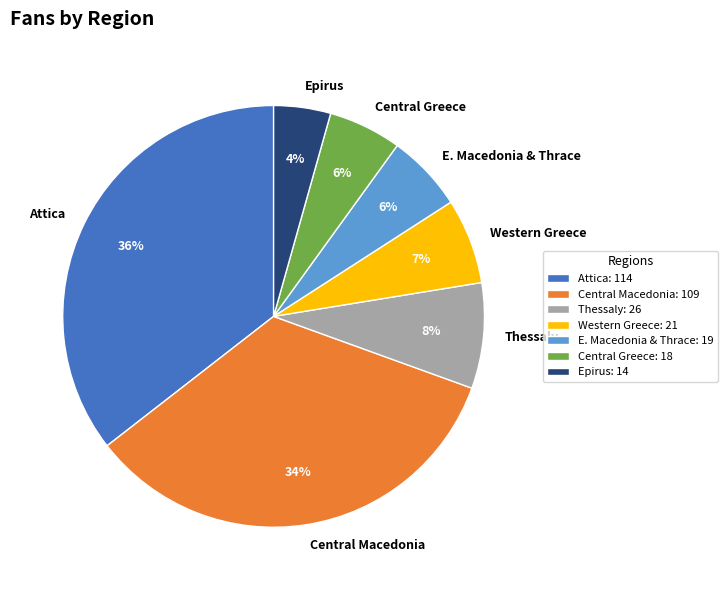

Combined, do Central Greece and Thessaly account for over 50%?

No